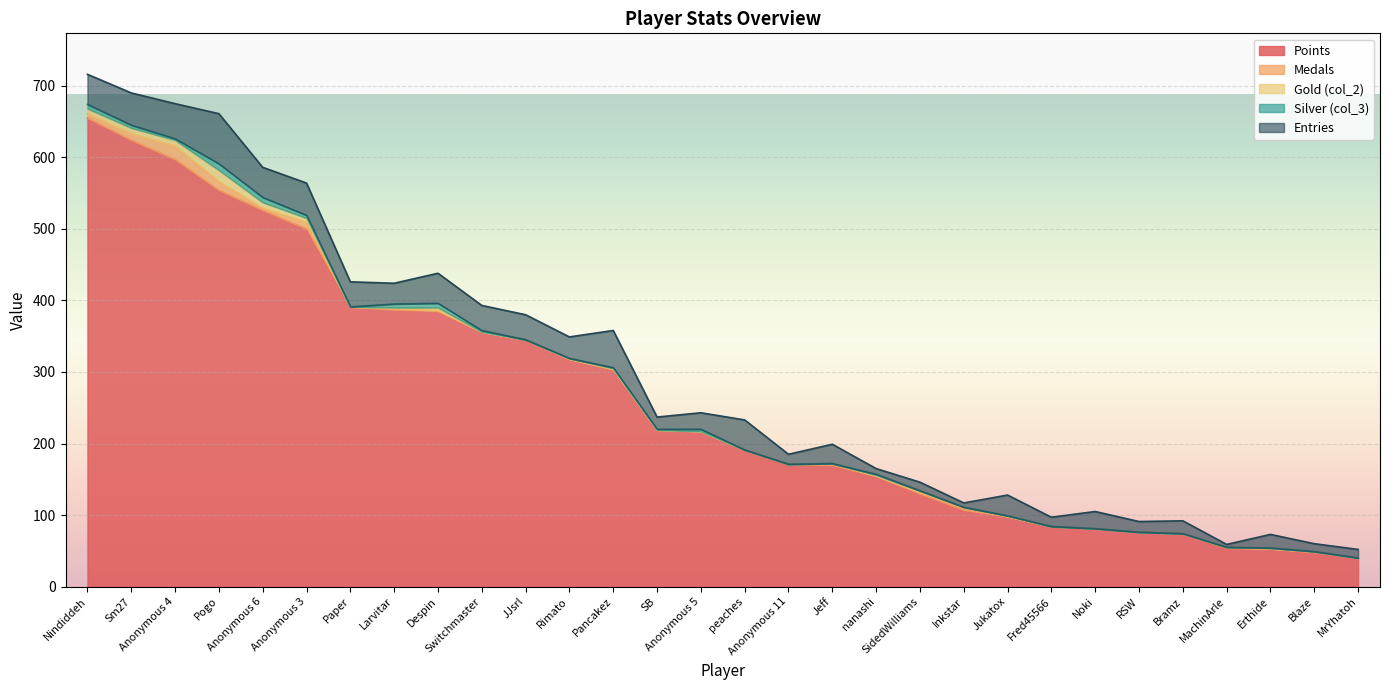

At how many categories does at least one series exceed 97?

22